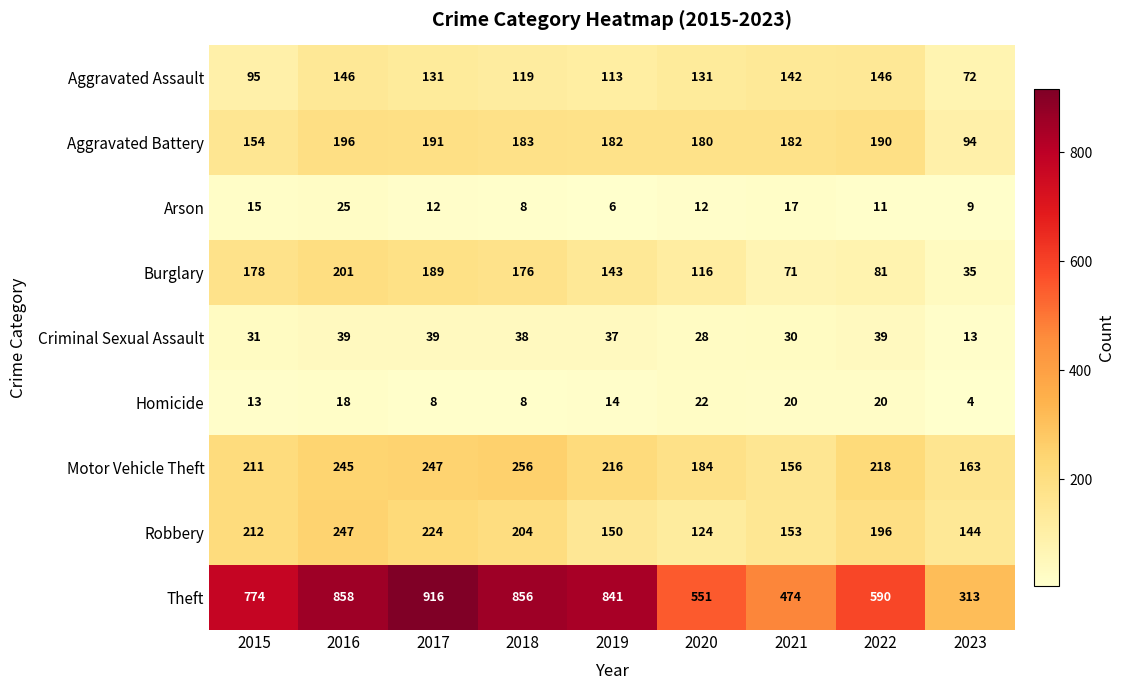

What is the difference between the Theft values at 2016 and 2022?

268